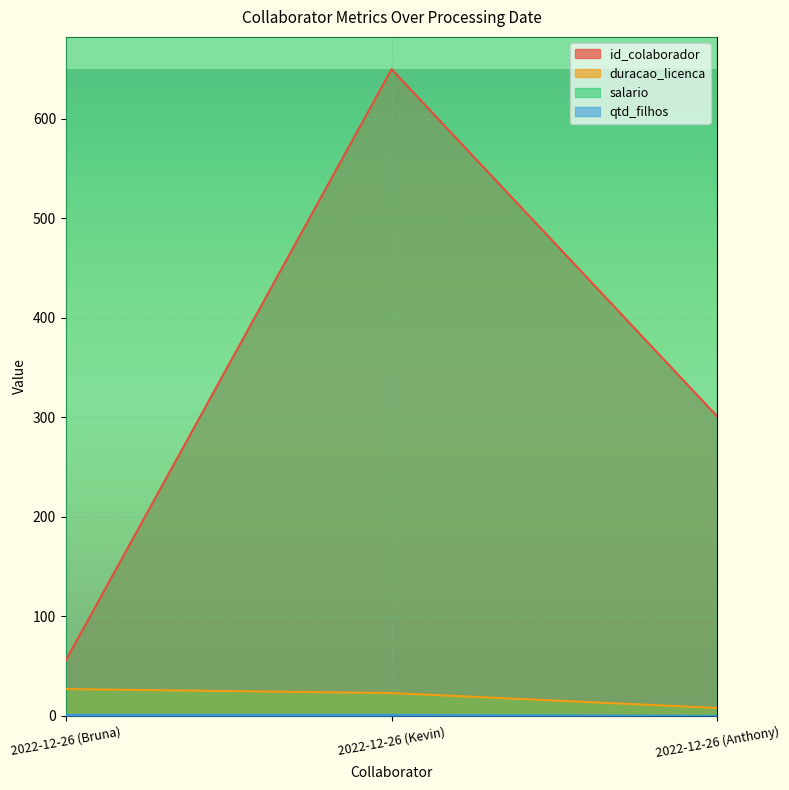

List the series in order of their peak value, highest first.

salario, id_colaborador, duracao_licenca, qtd_filhos